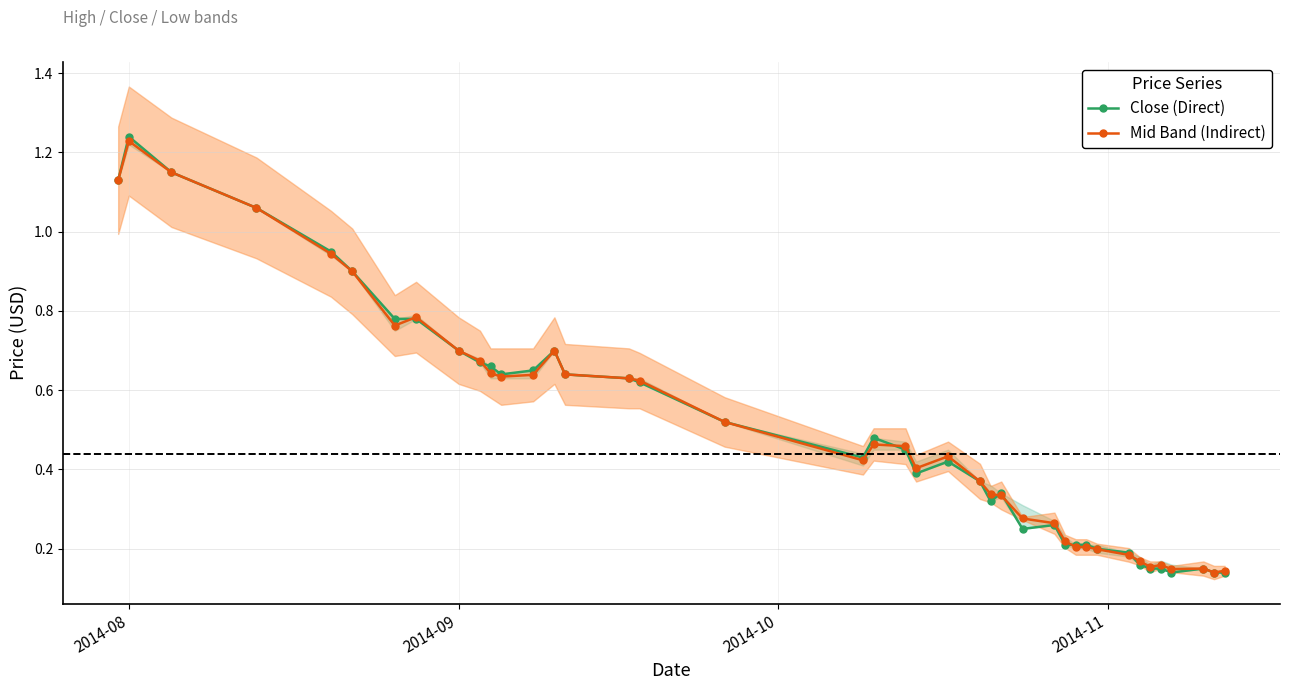

At how many categories does at least one series exceed 1?

4